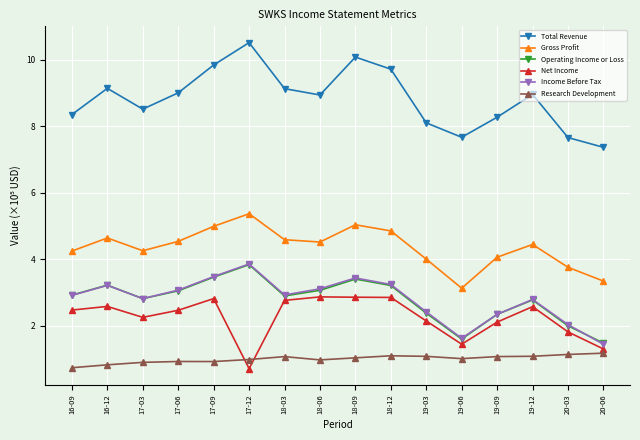

Where is the first local minimum for Income Before Tax?

17-03